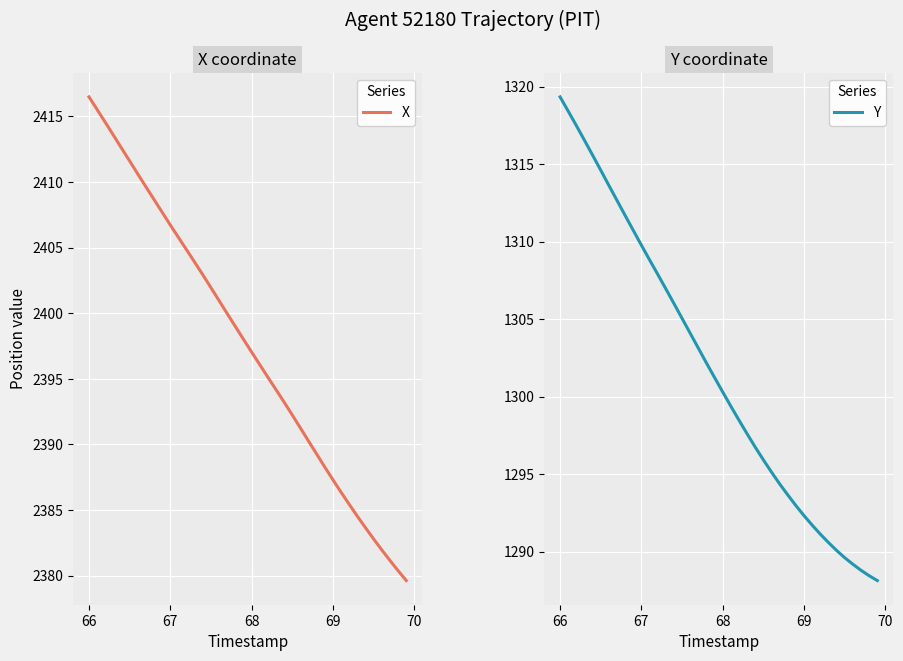

What is the minimum value for X?

2379.6